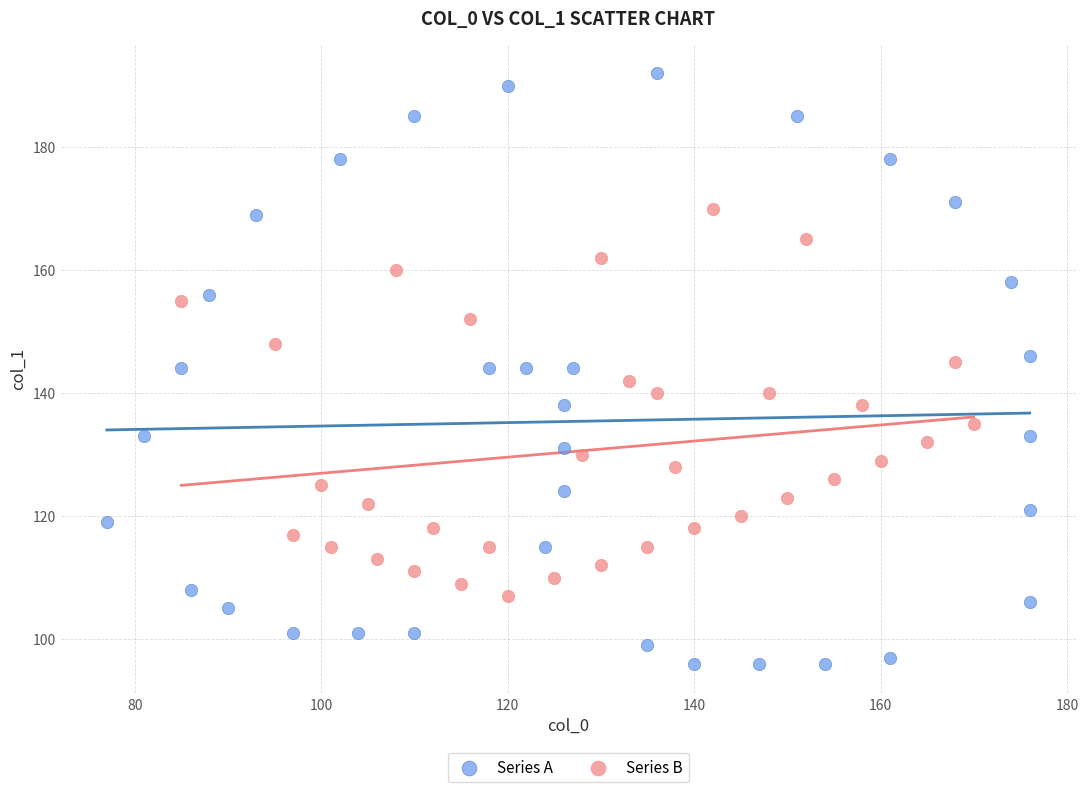

Which series has the largest Y range (max minus min)?

Series A